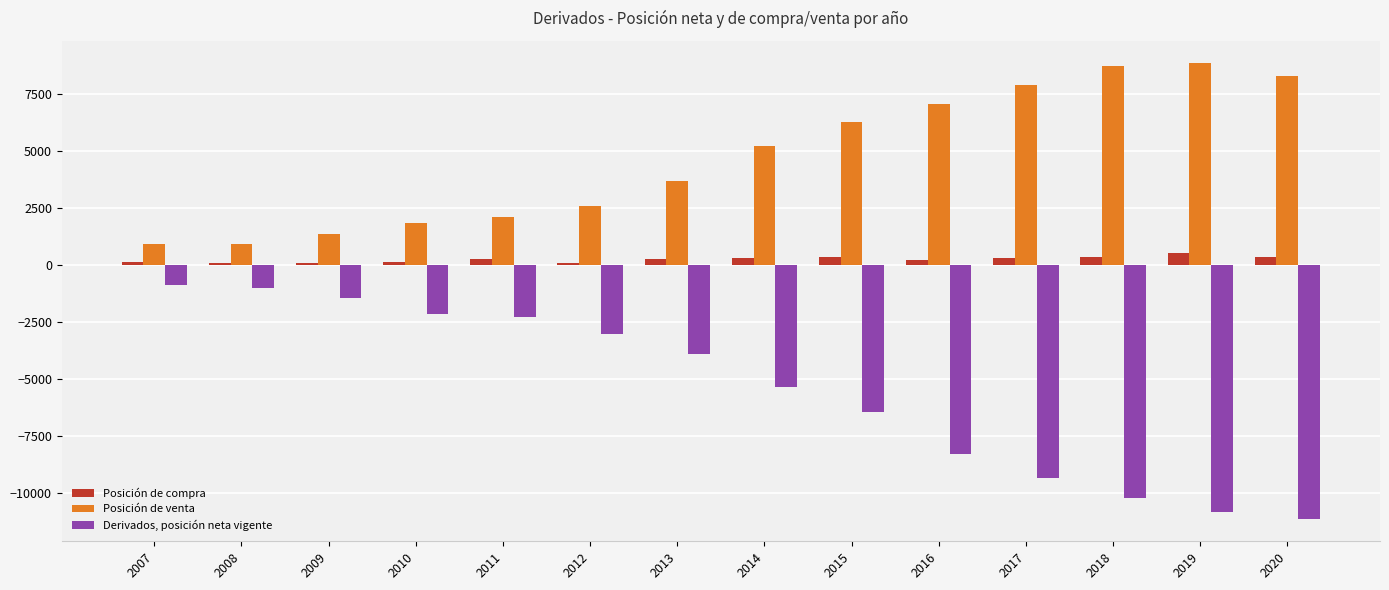

How many data points in Posición de venta are less than 5235?

7